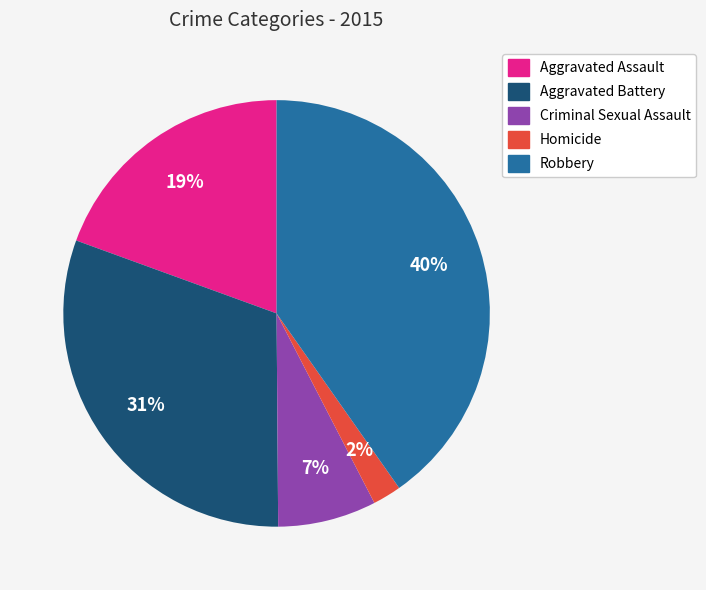

Does Aggravated Battery represent more than half of the total?

No